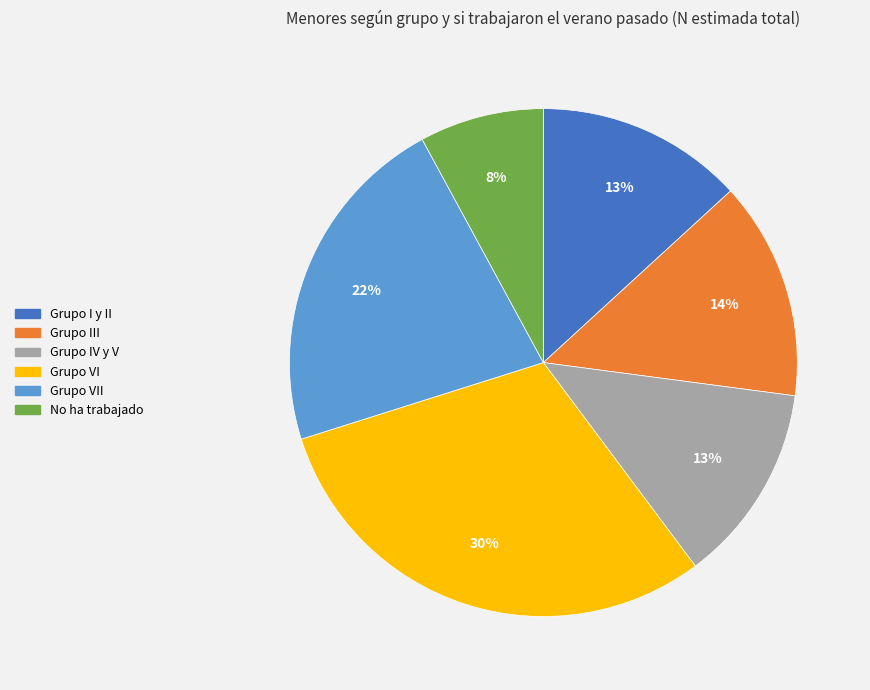

To the nearest percent, what portion does Grupo IV y V represent?

13%